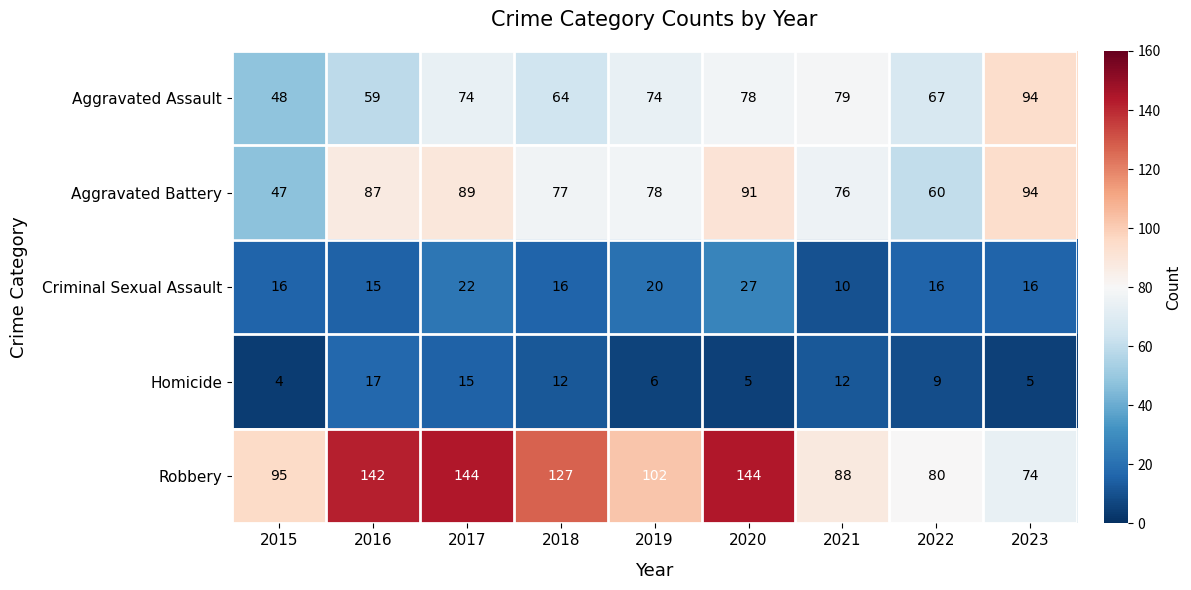

The value of Criminal Sexual Assault at 2018 is 16. True or false?

True